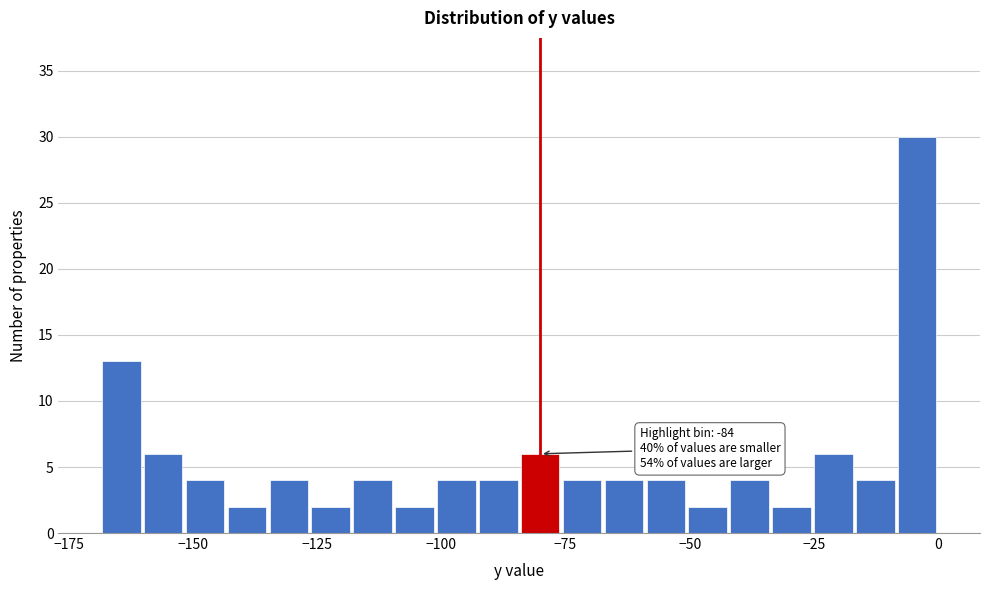

Around what value on the x-axis is the tallest bar? Give the approximate position of its centre, as read against the axis.

-5